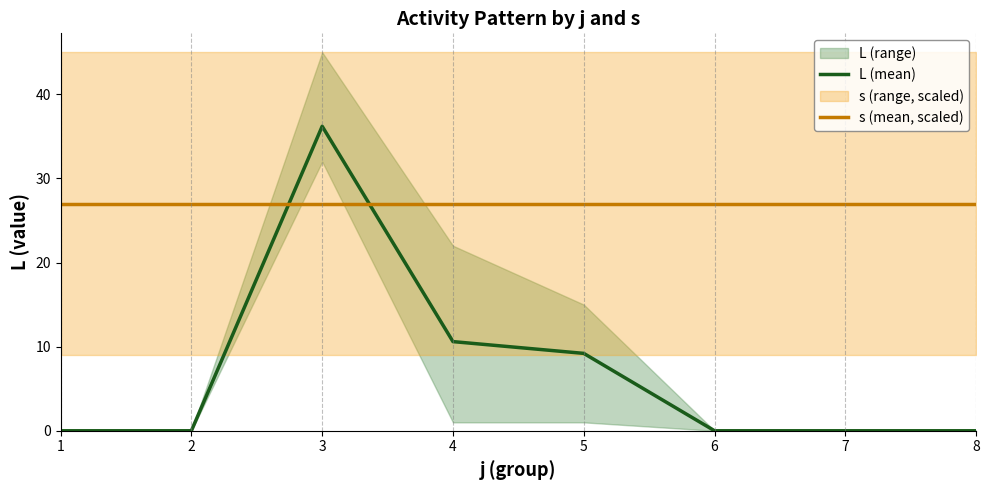

List the series in order of their peak value, lowest first.

s (mean, scaled), L (mean)